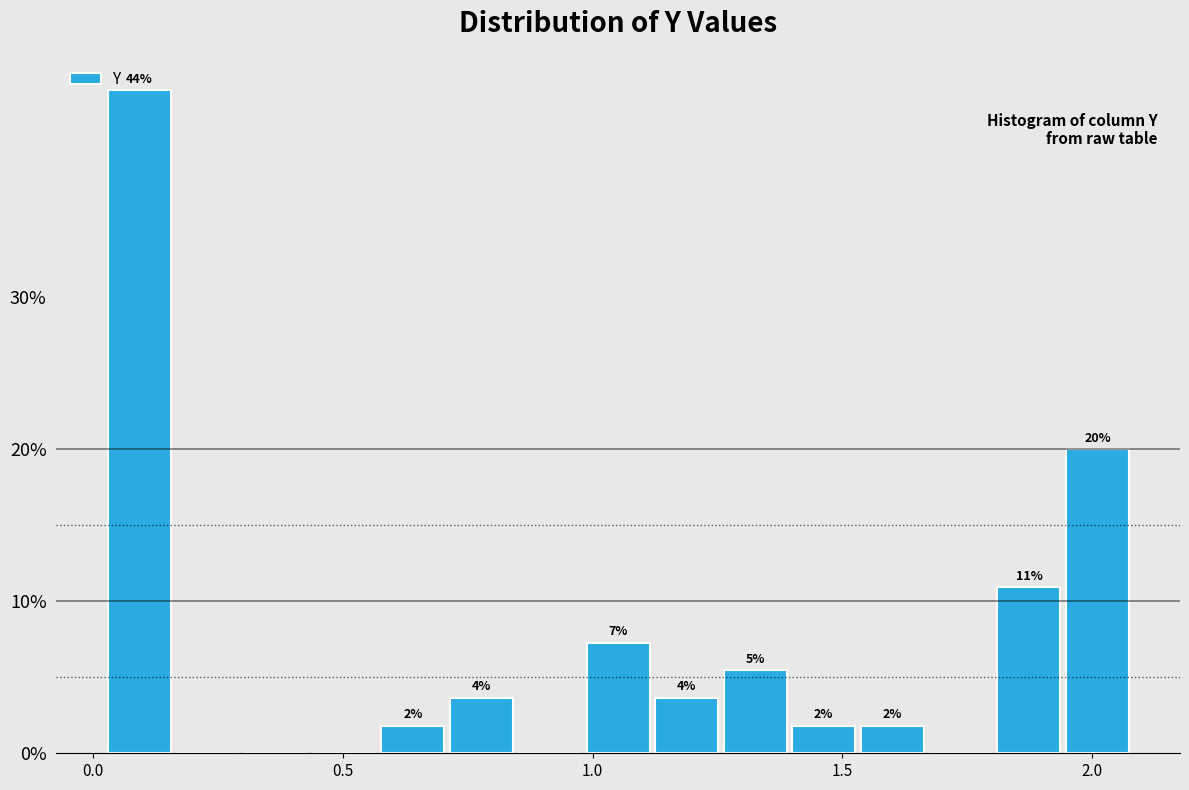

Read against the x-axis, roughly where is the centre of the tallest bar?

0.10